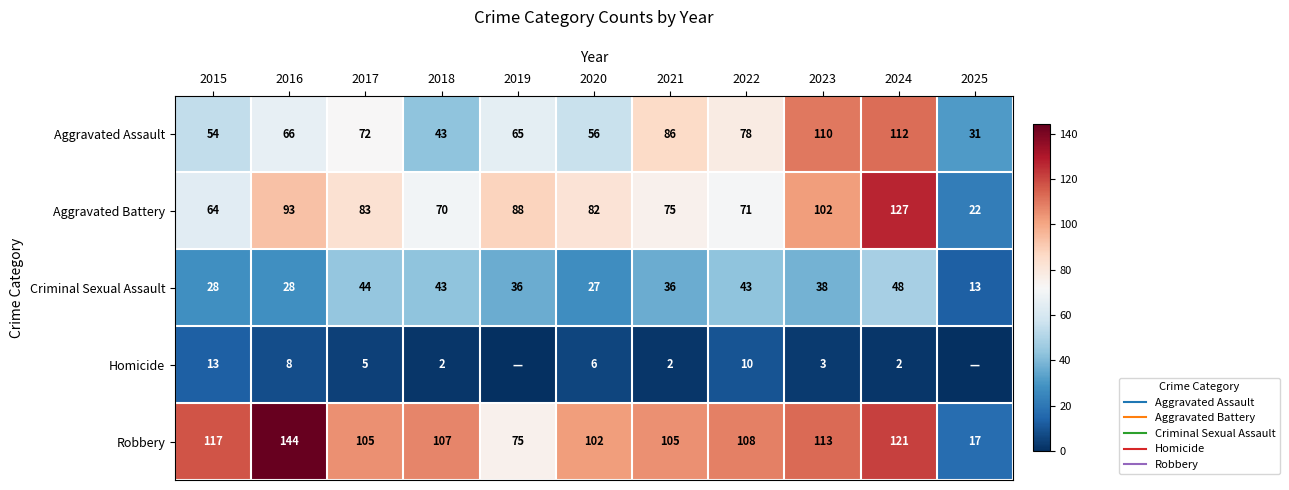

List the labels in order of Criminal Sexual Assault value, smallest first.

2025, 2020, 2015, 2016, 2019, 2021, 2023, 2018, 2022, 2017, 2024